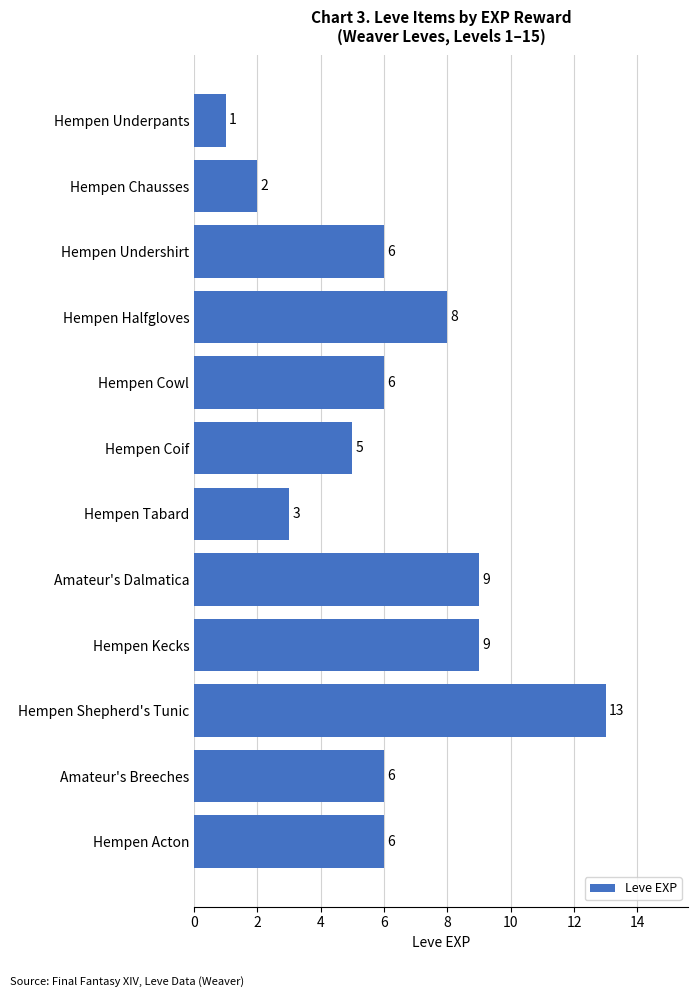

Does the chart contain any negative values?

No